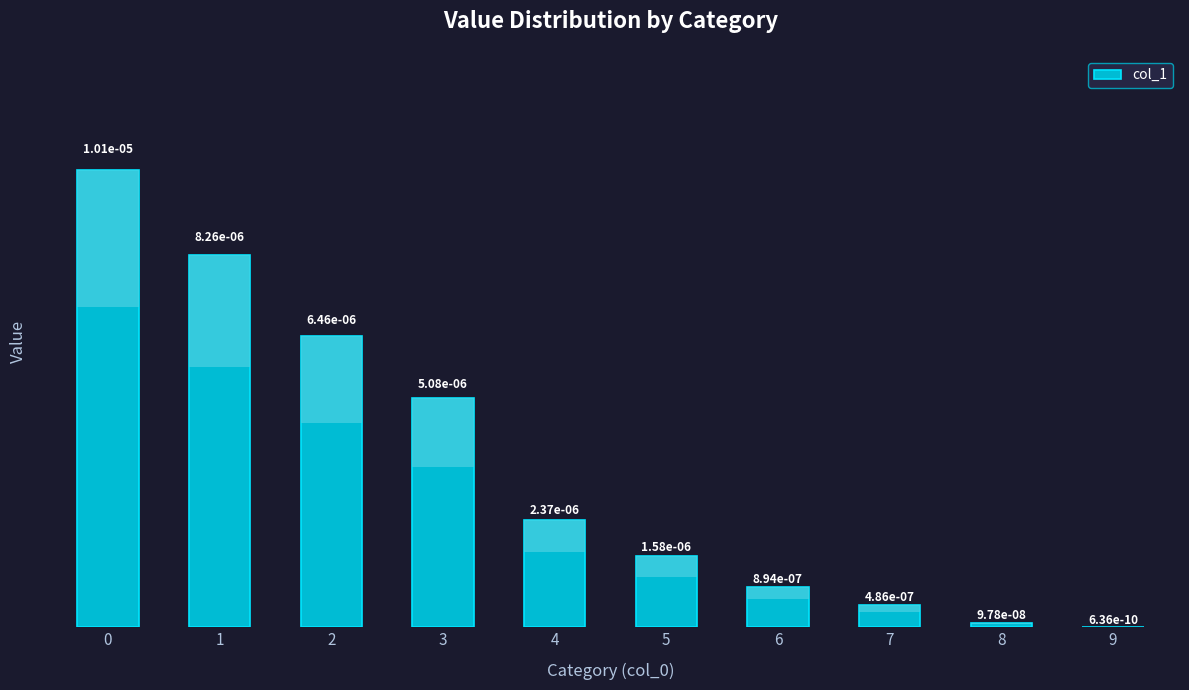

The chart shows a value of 0.0 at 1. True or false?

True